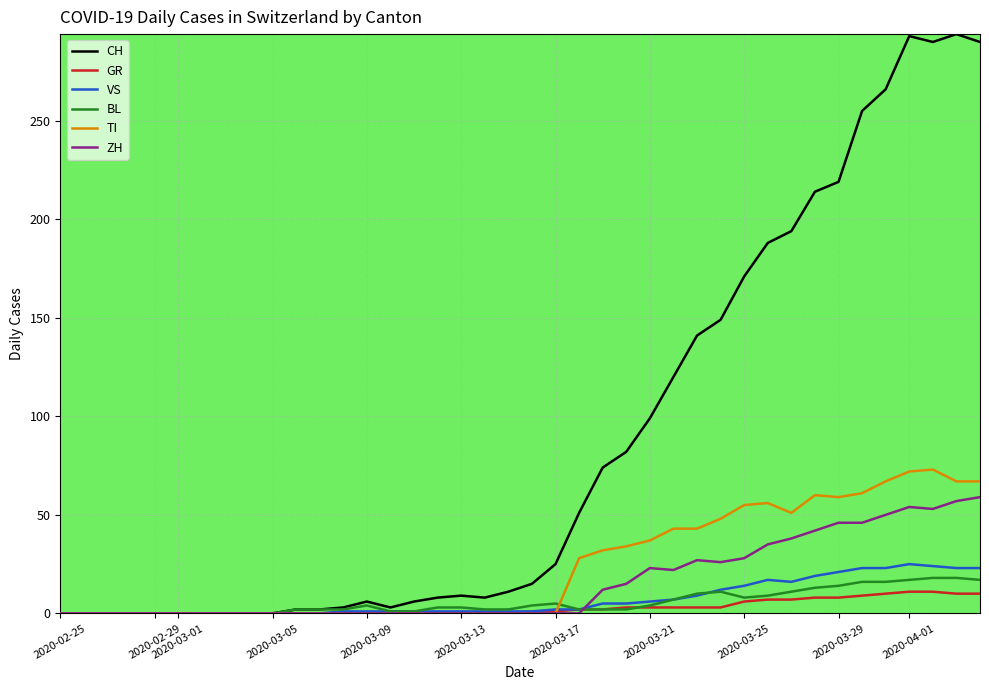

Which series has the widest spread of values?

CH